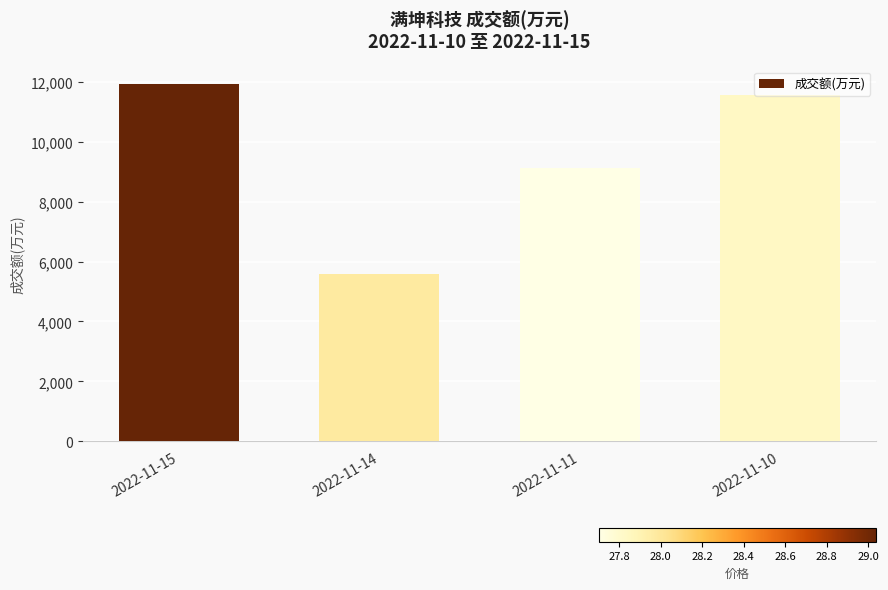

Which category has the lowest value across all series?

2022-11-14